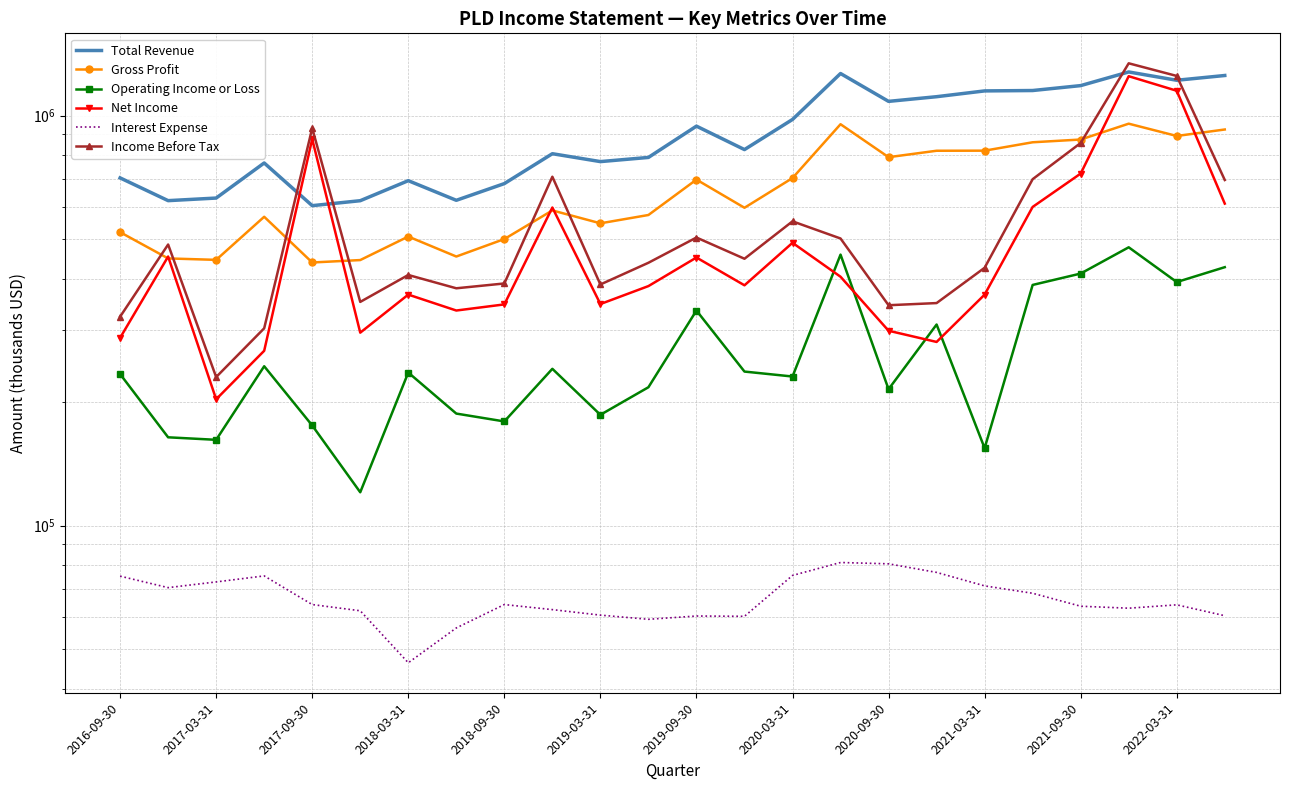

How many series are shown in this chart?

6